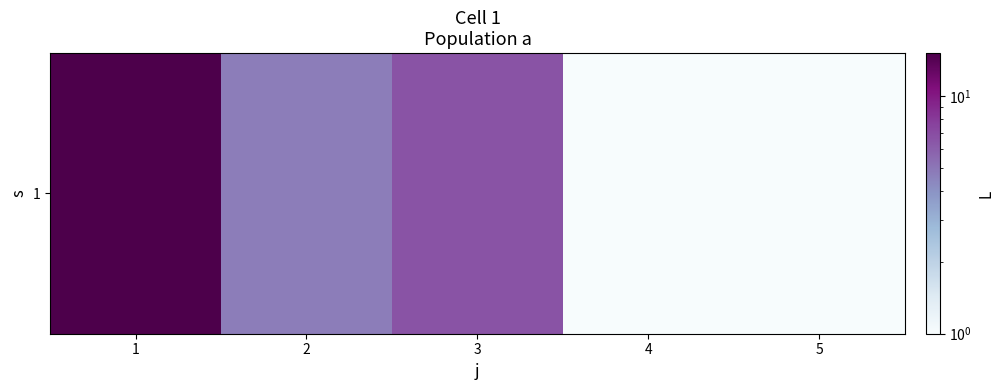

How many distinct data groups are displayed?

1